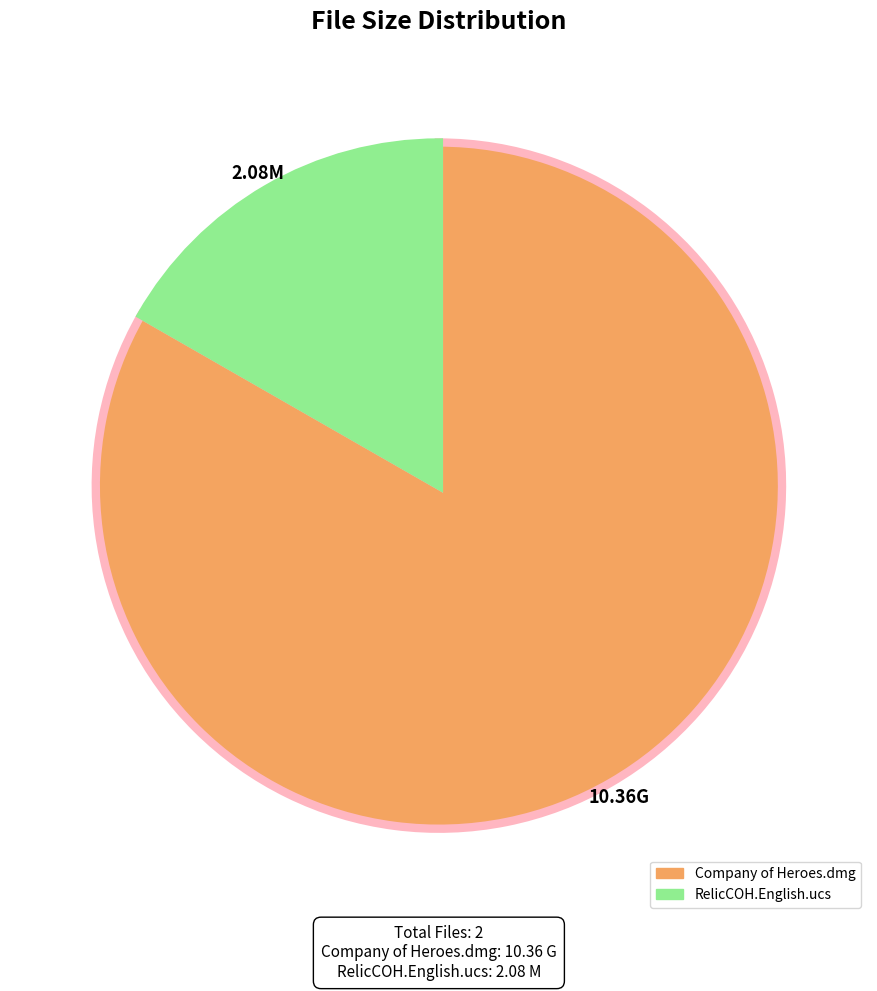

How many slices are in this pie chart?

2